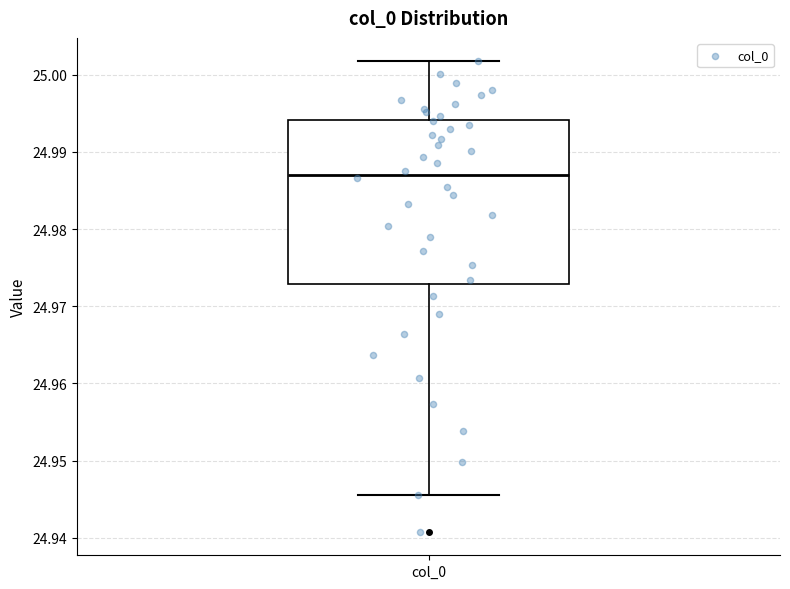

Read this box plot against the y-axis: the position of the median line, the range covered by the box, and the ends of both whiskers. The values are not printed on the chart, so give them approximately, as read against the axis.

median 24.987, box 24.973 to 24.994, whiskers 24.946 to 25.002